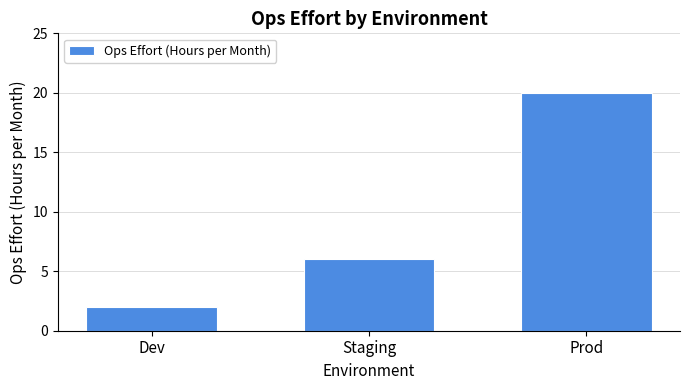

What is the label of the 3rd bar from the left?

Prod